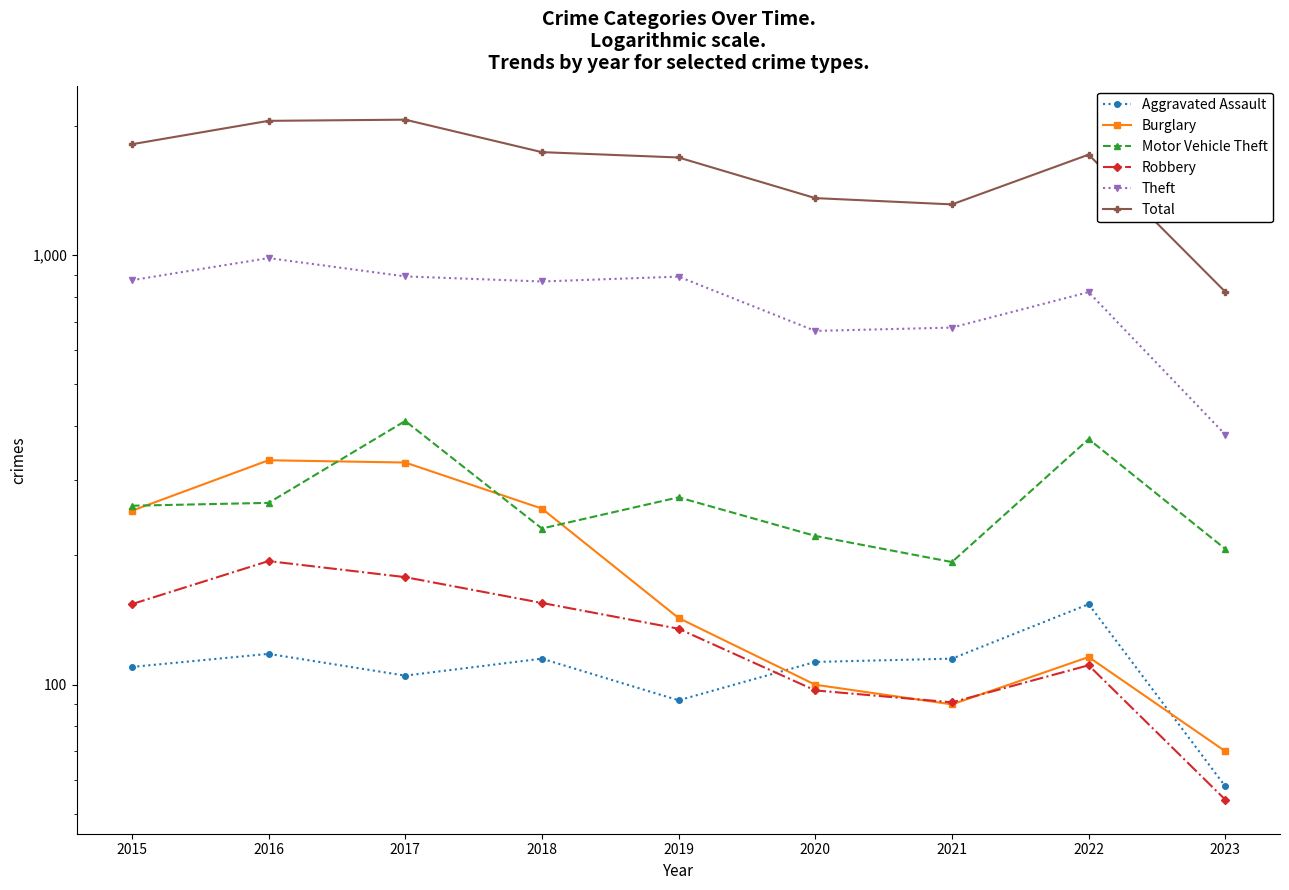

At 2018, list the series in order from smallest to largest.

Aggravated Assault, Robbery, Motor Vehicle Theft, Burglary, Theft, Total